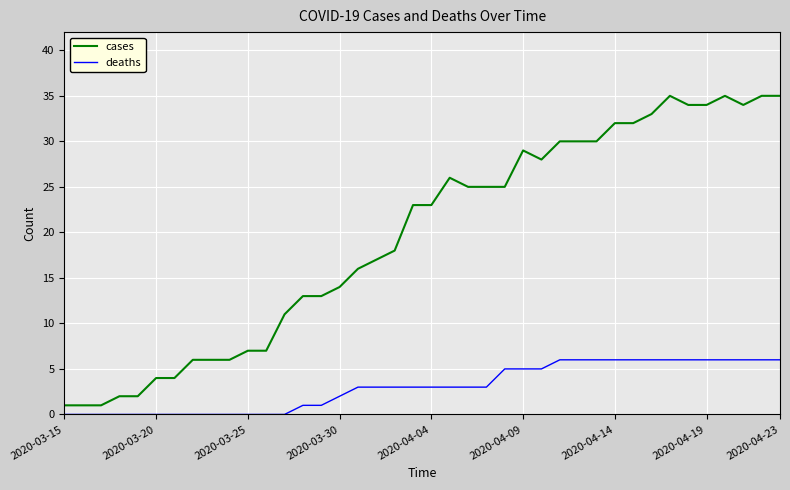

Which series has the largest total across all categories?

cases